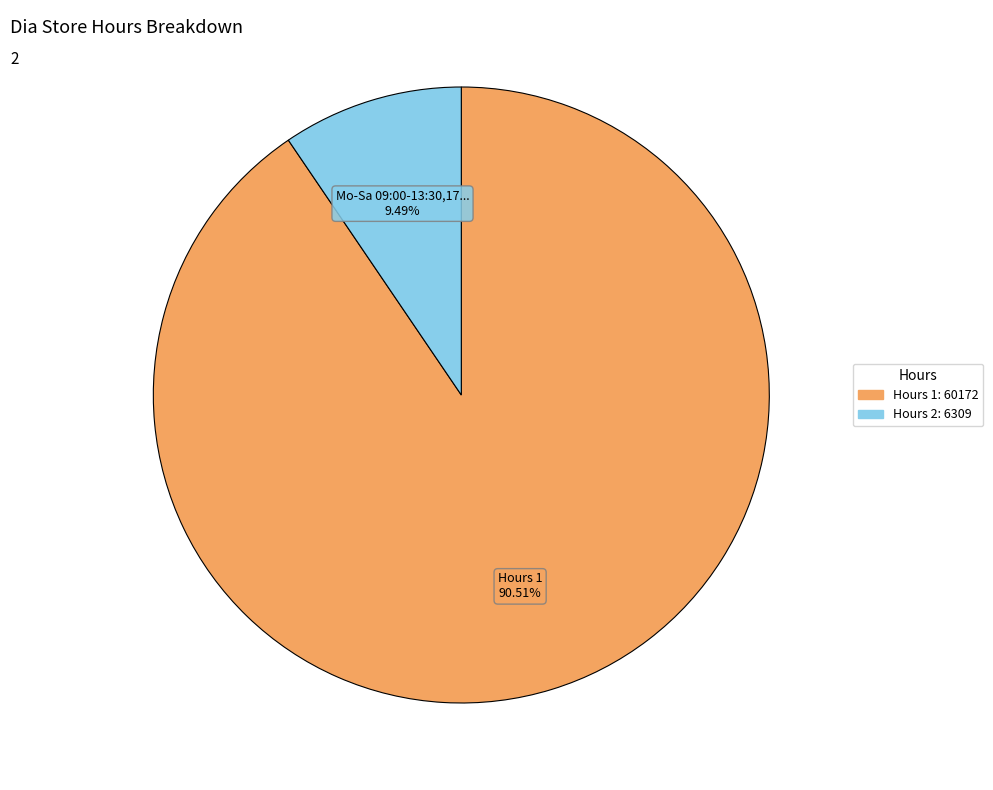

Does any single category account for the majority?

Yes